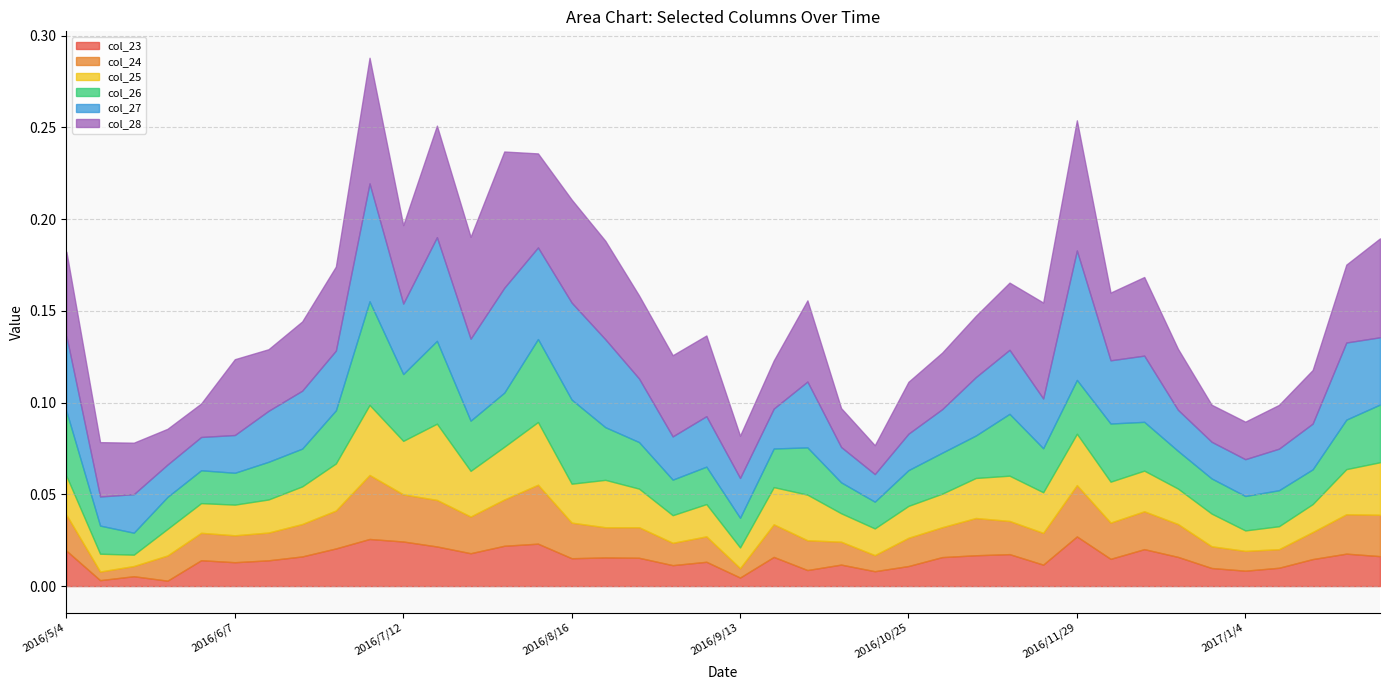

Which series has the largest range (max minus min)?

col_28